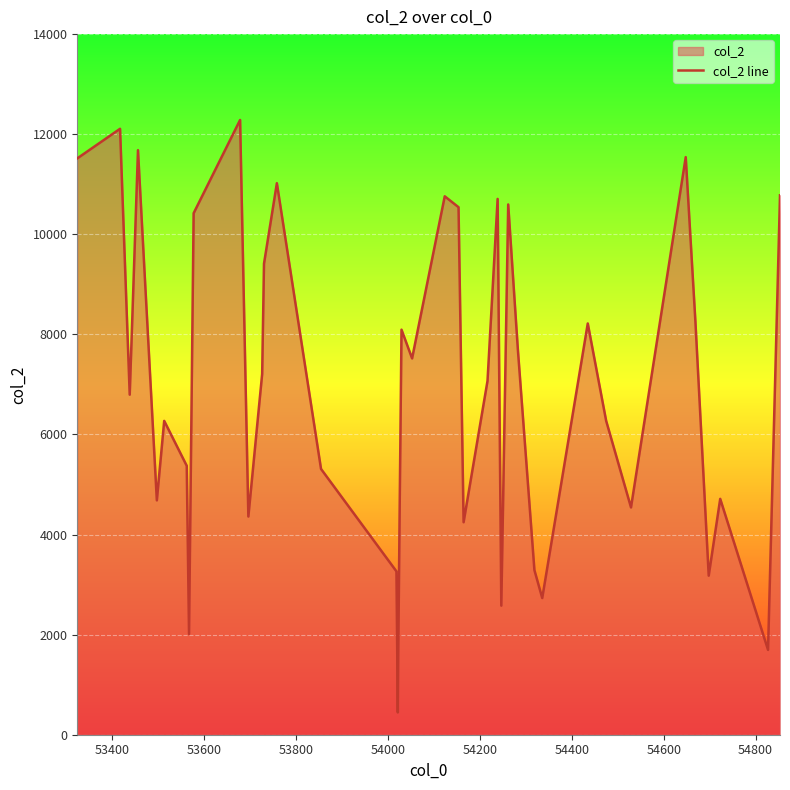

What is the minimum value shown in the chart?

445